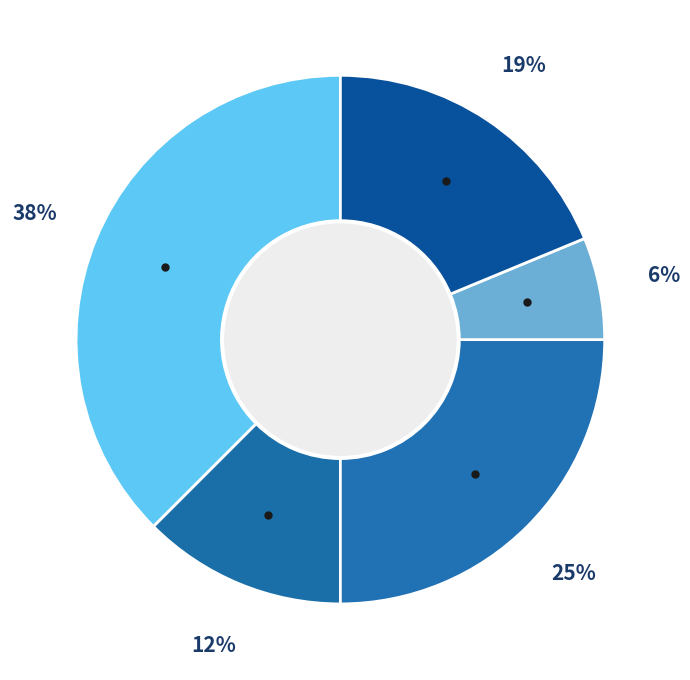

How many slices are in this pie chart?

5